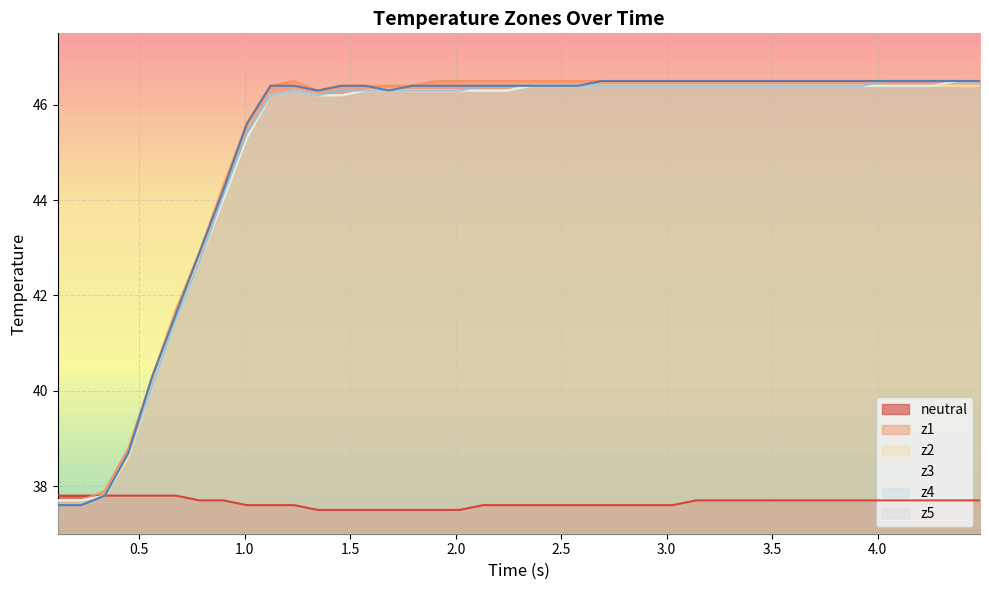

True or false: z5 and z4 intersect in this chart.

False